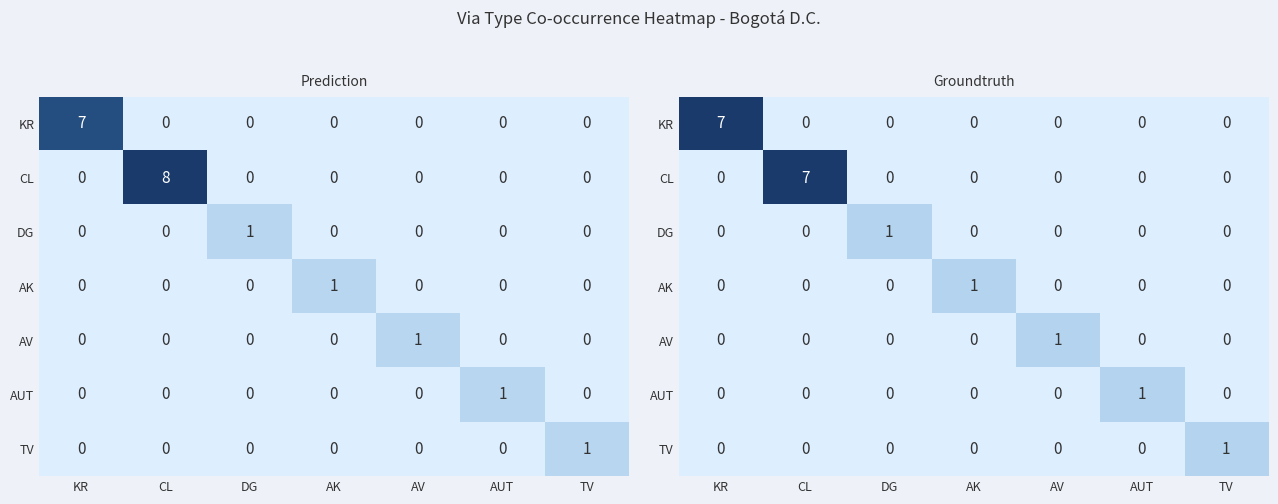

True or false: AV has a value of 0 at TV.

True